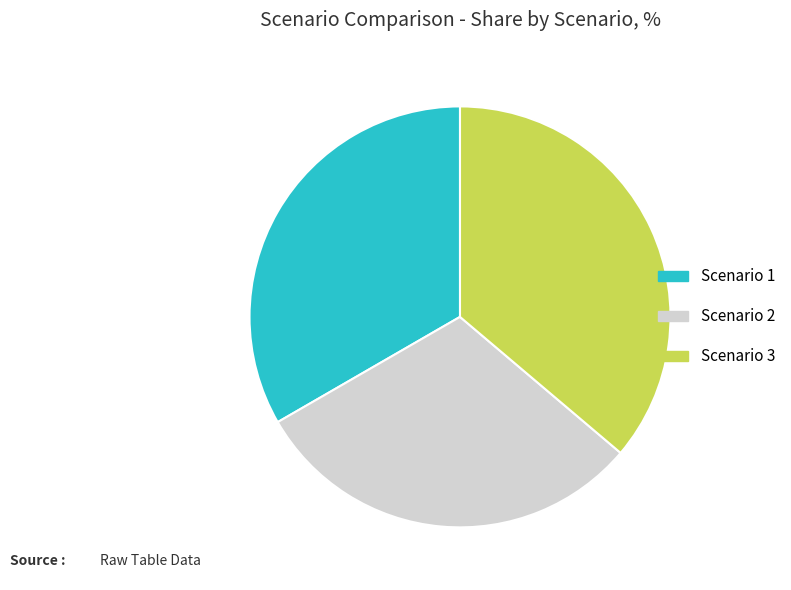

Is there a majority slice in this chart?

No